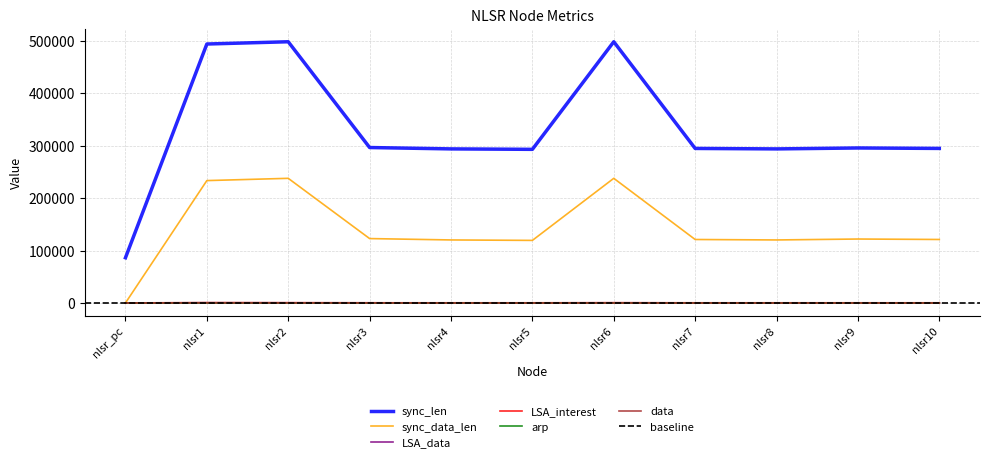

How many positive values does the data series have?

10